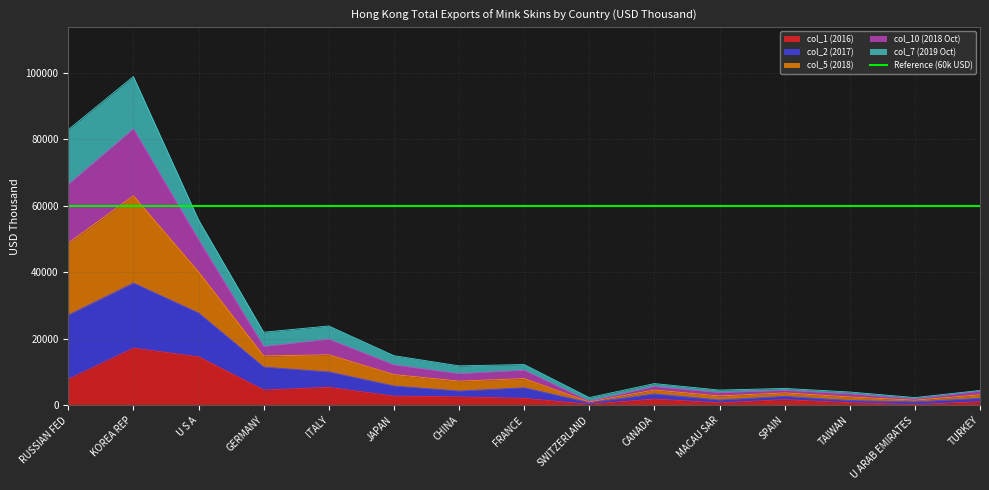

True or false: col_1 (2016) has a value of 22431.3 at KOREA REP.

False